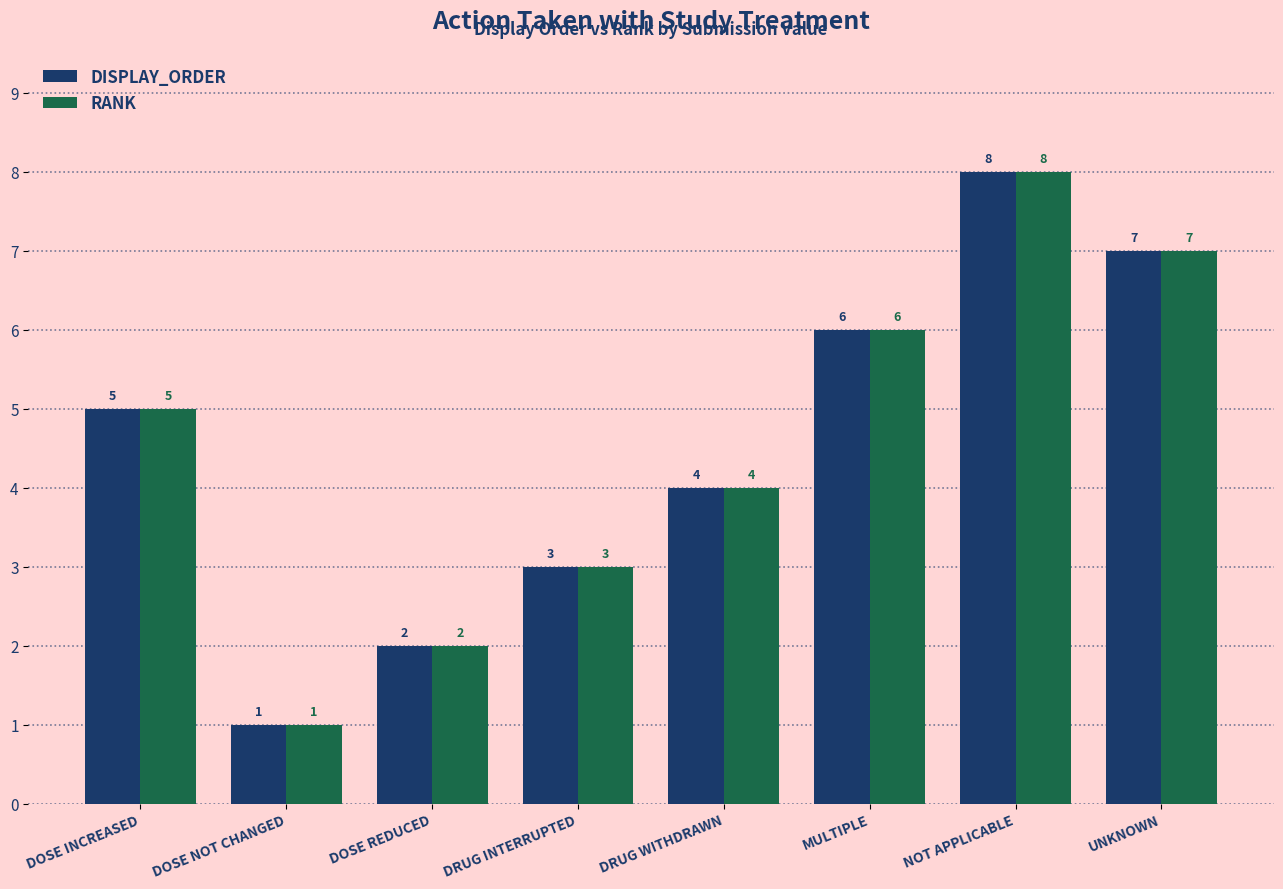

What is the approximate value of RANK at DOSE NOT CHANGED?

1